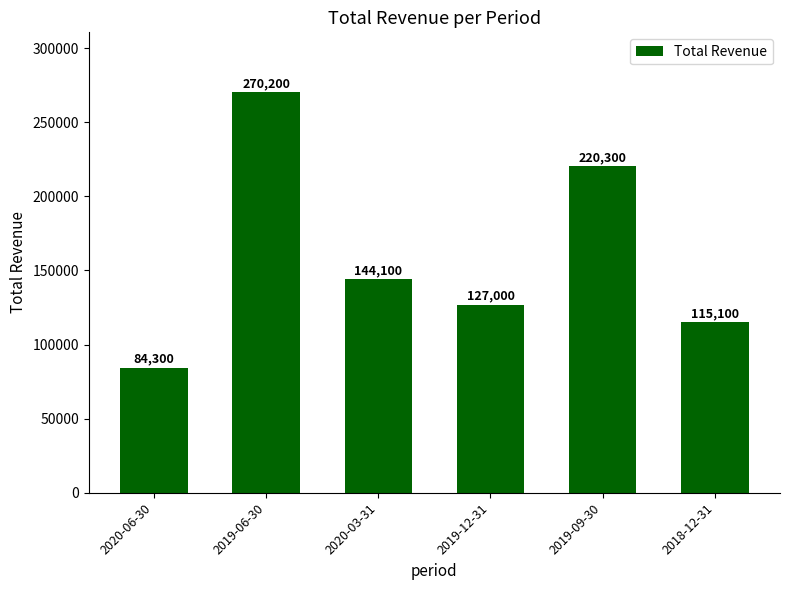

Reading left to right, list all the values displayed in this chart.

2020-06-30=84300	2019-06-30=270200	2020-03-31=144100	2019-12-31=127000	2019-09-30=220300	2018-12-31=115100